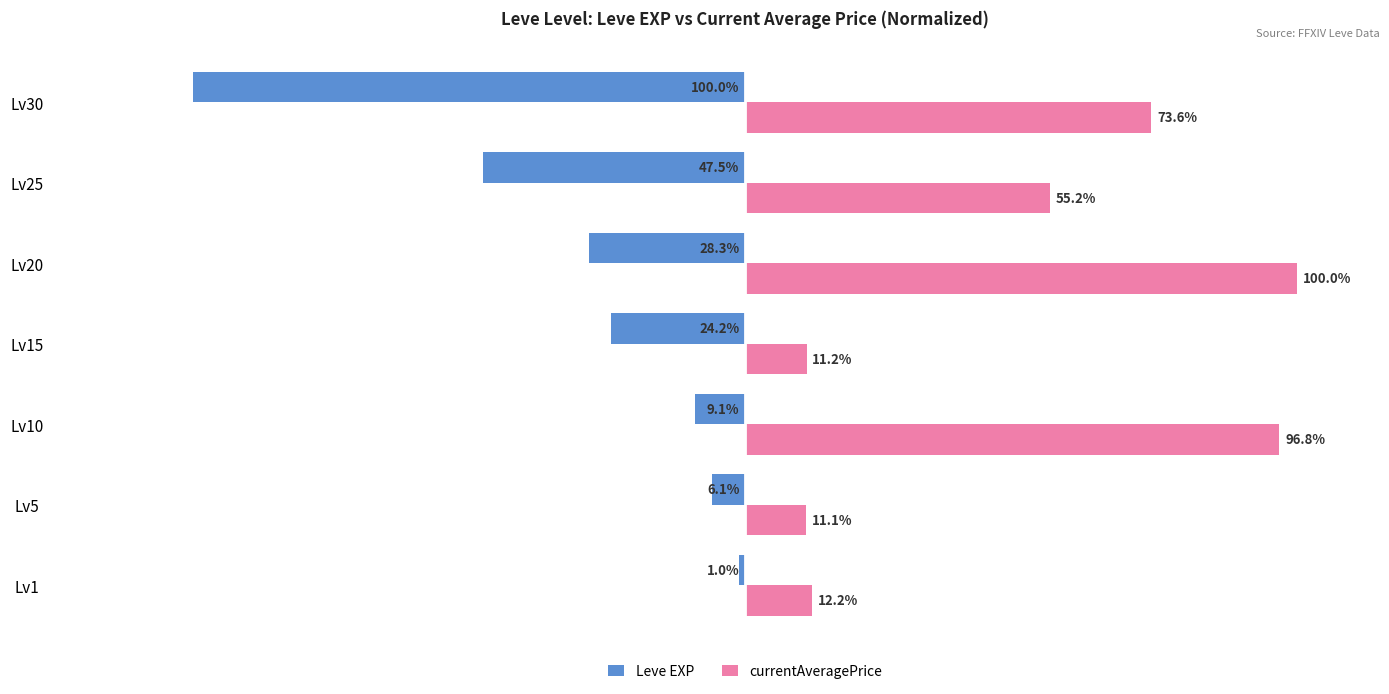

Where is Leve EXP nearest to the value -50?

Lv25